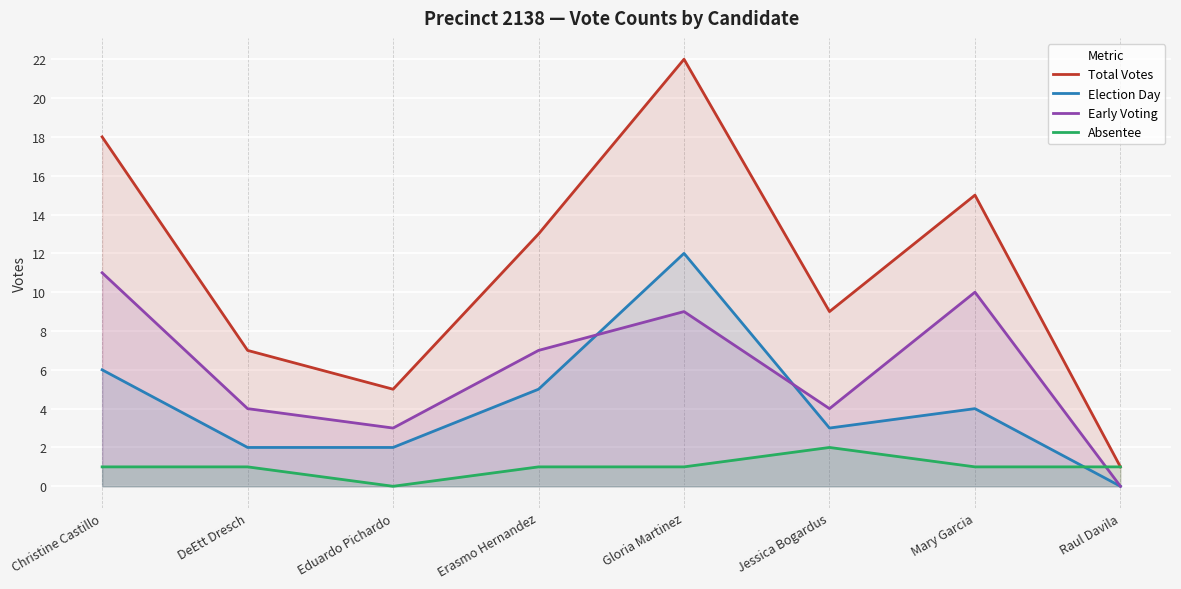

What position from the left is Christine Castillo?

1